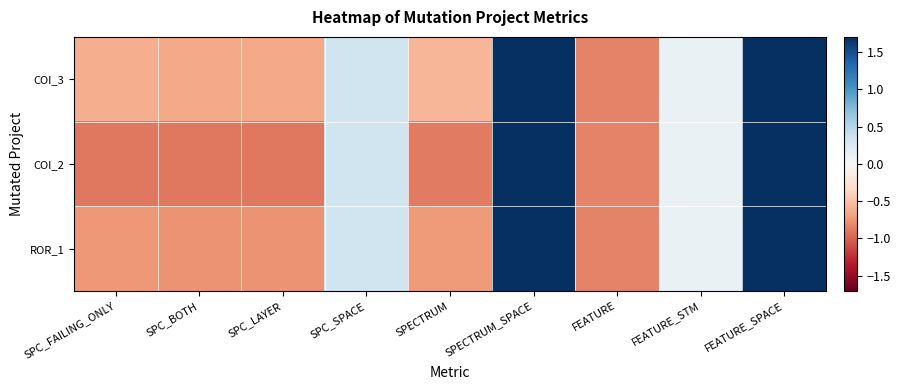

Rank the series by their maximum value, from lowest to highest.

COI_3, COI_2, ROR_1